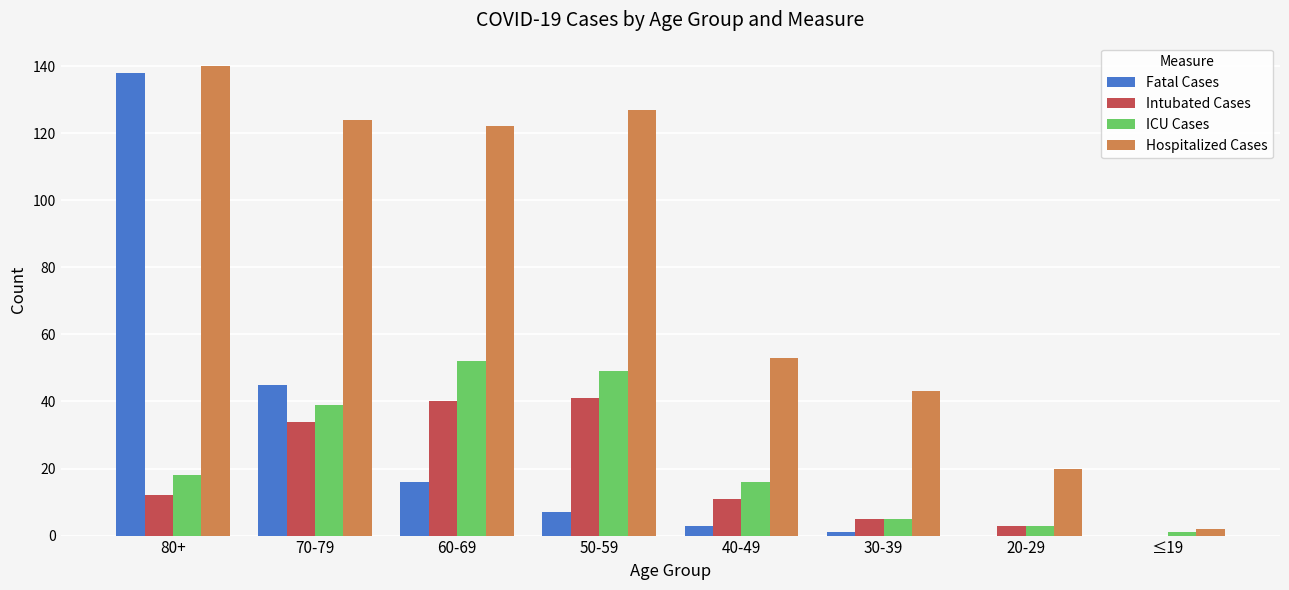

Is the value of ICU Cases at 30-39 greater than the value of Hospitalized Cases at 70-79?

No